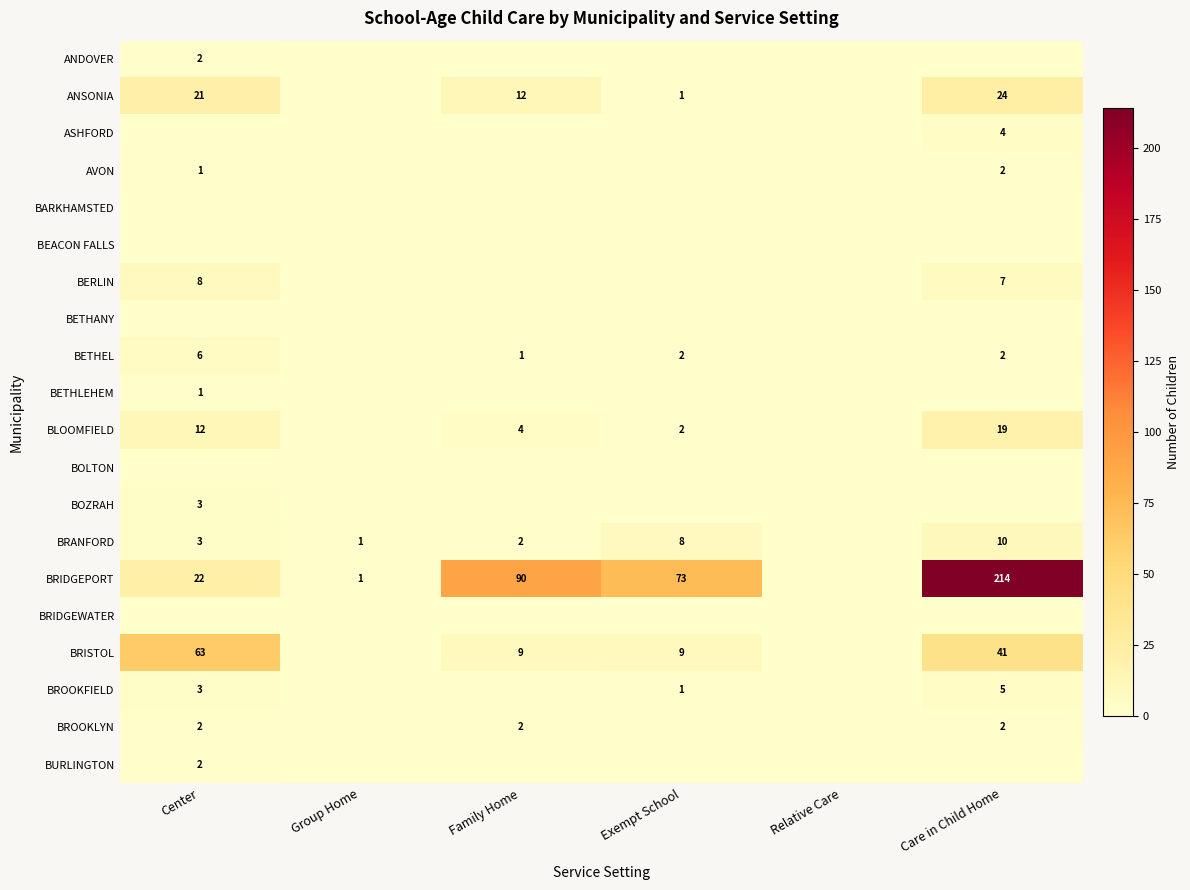

The value of BRANFORD at Group Home is 1. True or false?

True